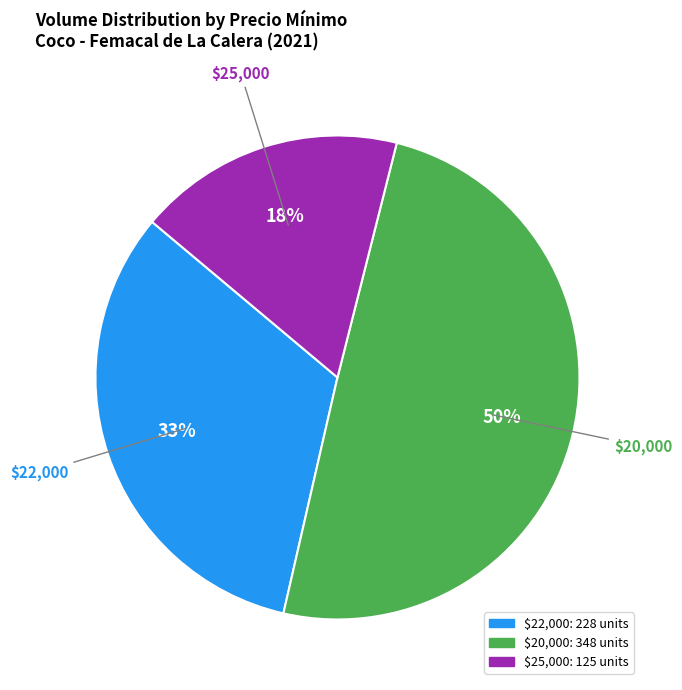

Is $22,000 the majority of the pie?

No